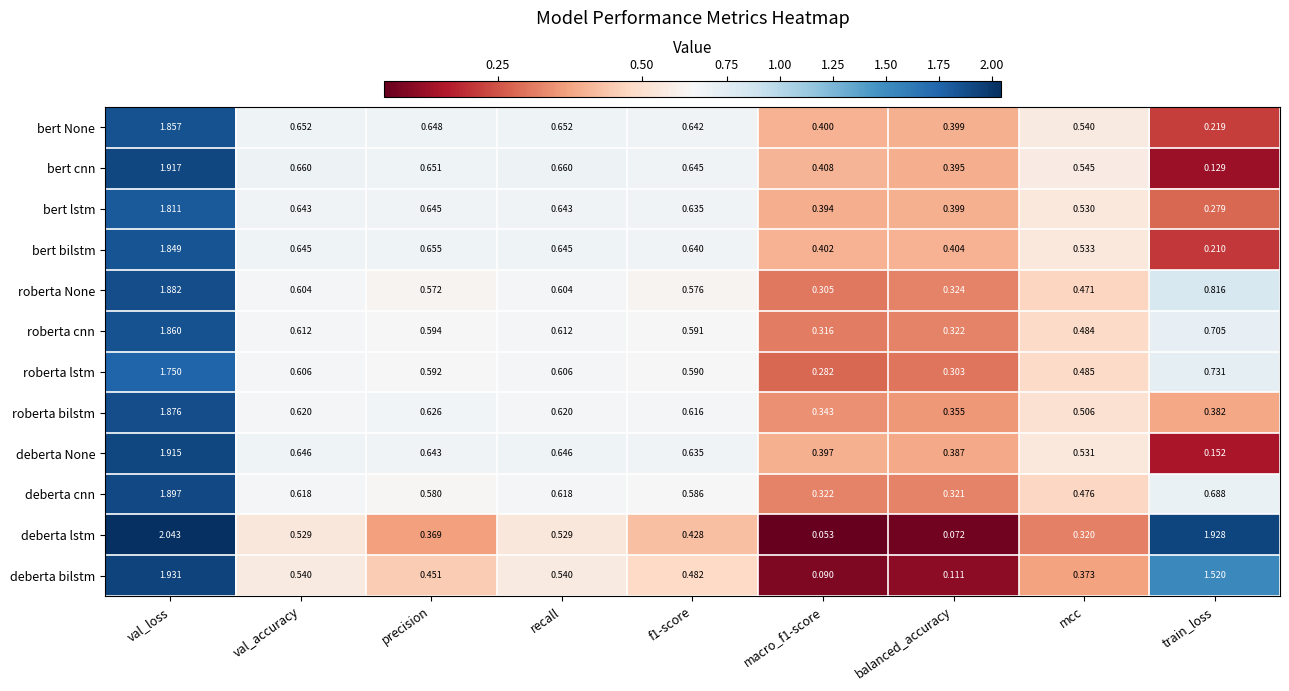

Rank the series by their maximum value, from highest to lowest.

deberta lstm, deberta bilstm, bert cnn, deberta None, deberta cnn, roberta None, roberta bilstm, roberta cnn, bert None, bert bilstm, bert lstm, roberta lstm